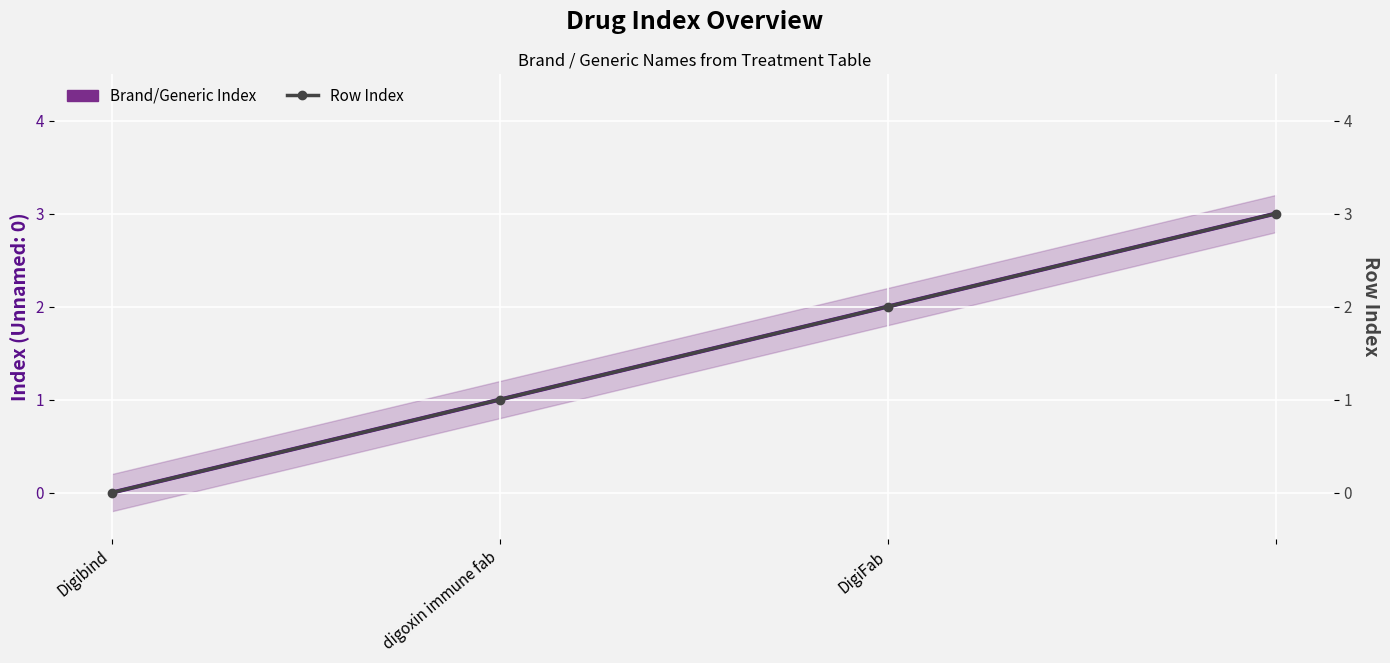

Where is Row Index nearest to the value 1?

digoxin immune fab